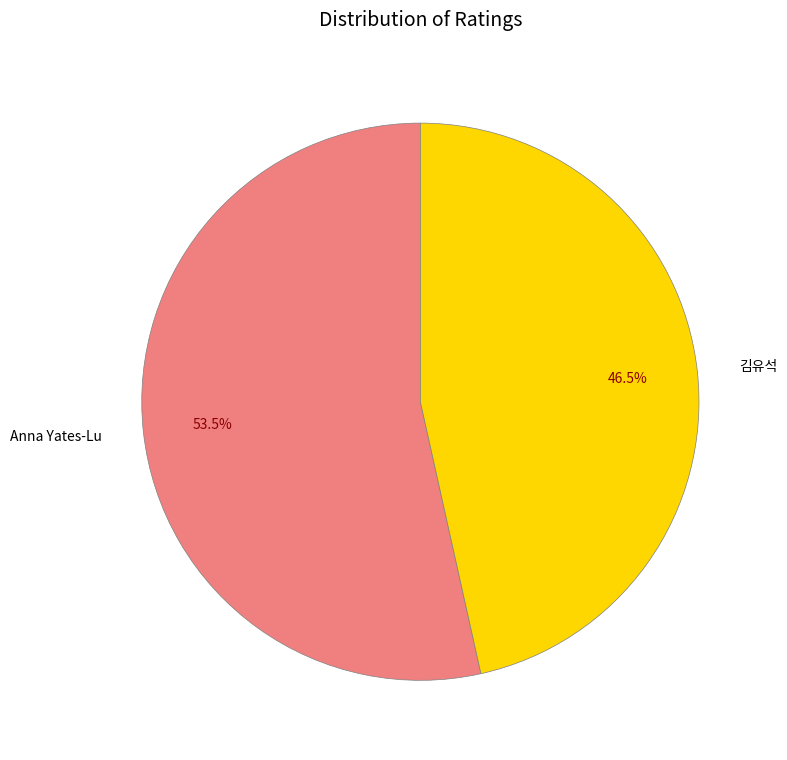

Between 김유석 and Anna Yates-Lu, which is larger?

Anna Yates-Lu